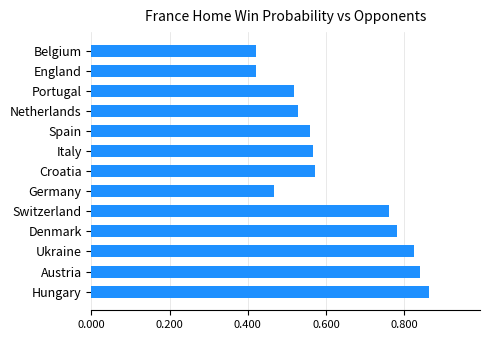

Are the bars grouped side by side (vs. stacked)?

No